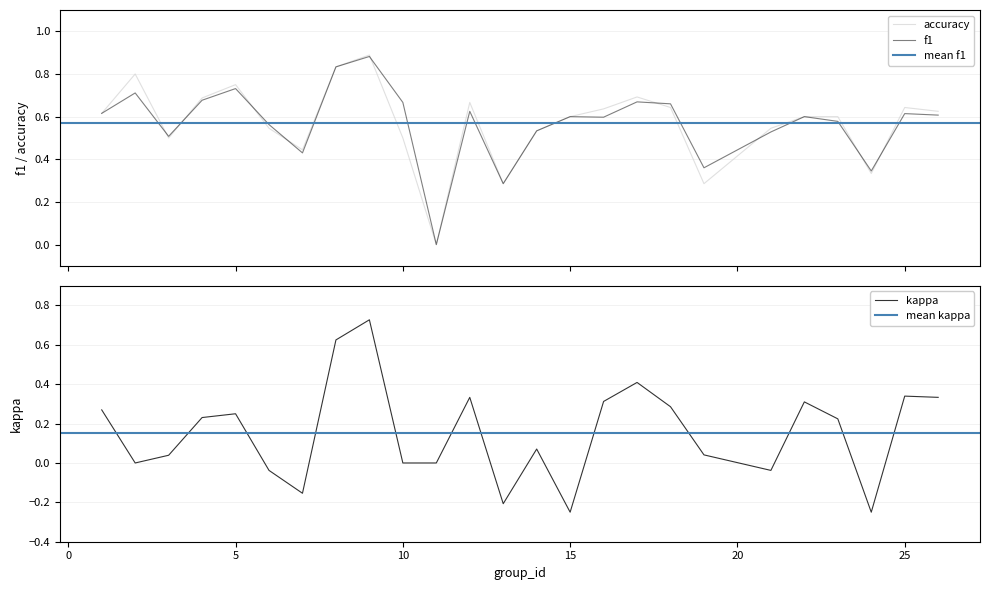

Is the value of accuracy at 4 greater than the value of f1 at 21?

Yes